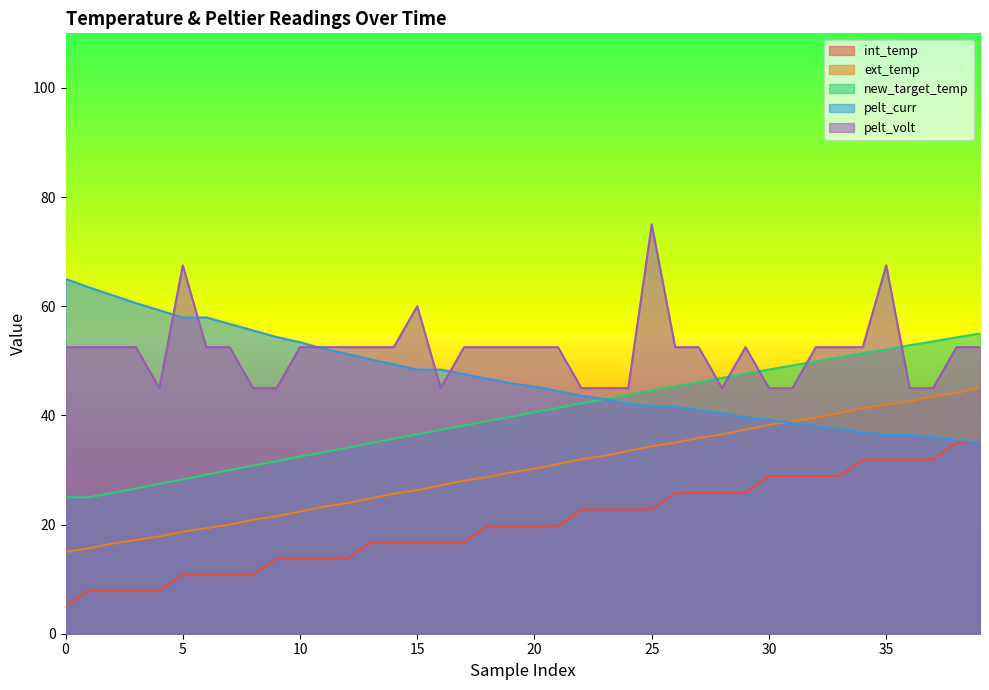

Which series has the largest total across all categories?

pelt_volt